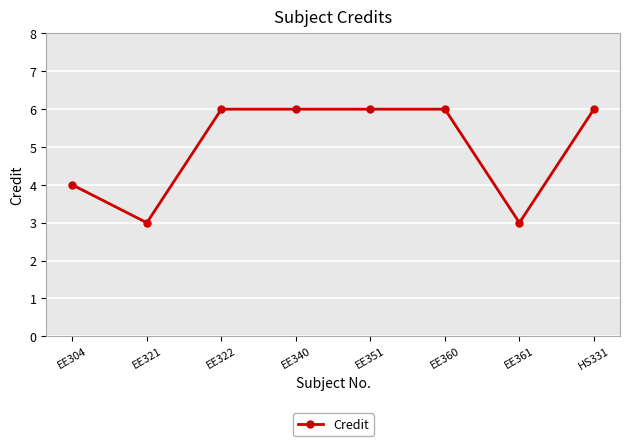

Between EE351 and EE361, which is larger?

EE351